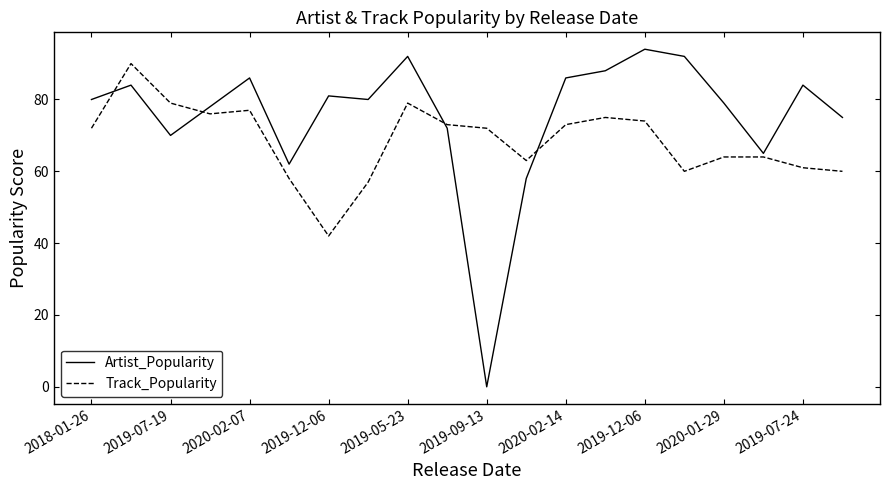

Which series has the largest total across all categories?

Artist_Popularity